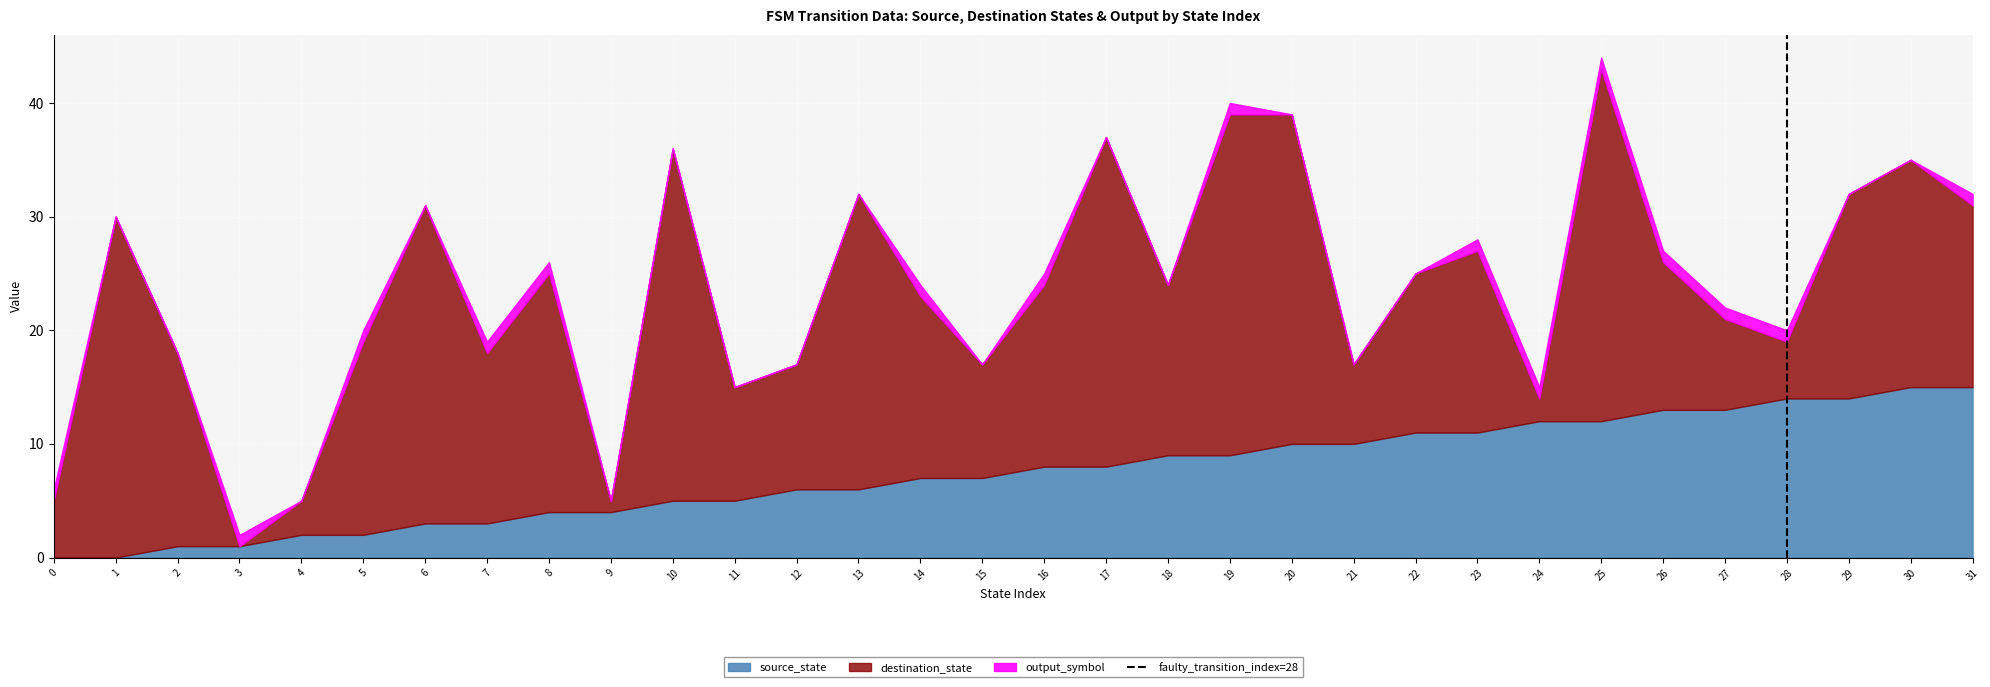

At which category is the sum across all series the highest?

25